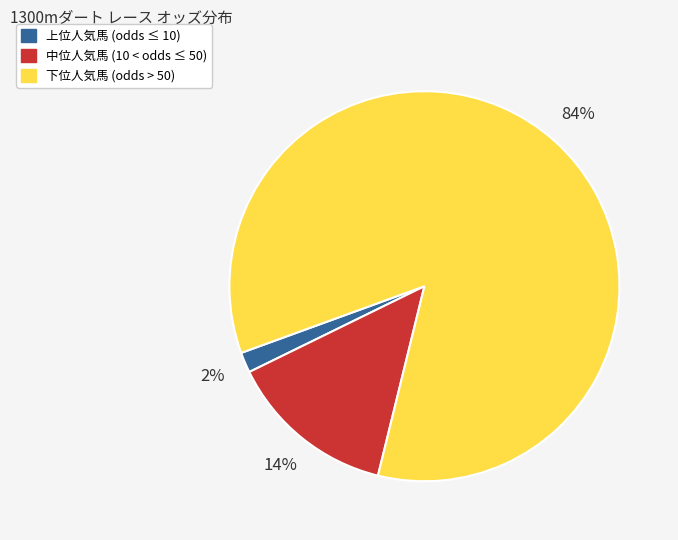

To the nearest percent, what portion does 下位人気馬 (odds > 50) represent?

84%